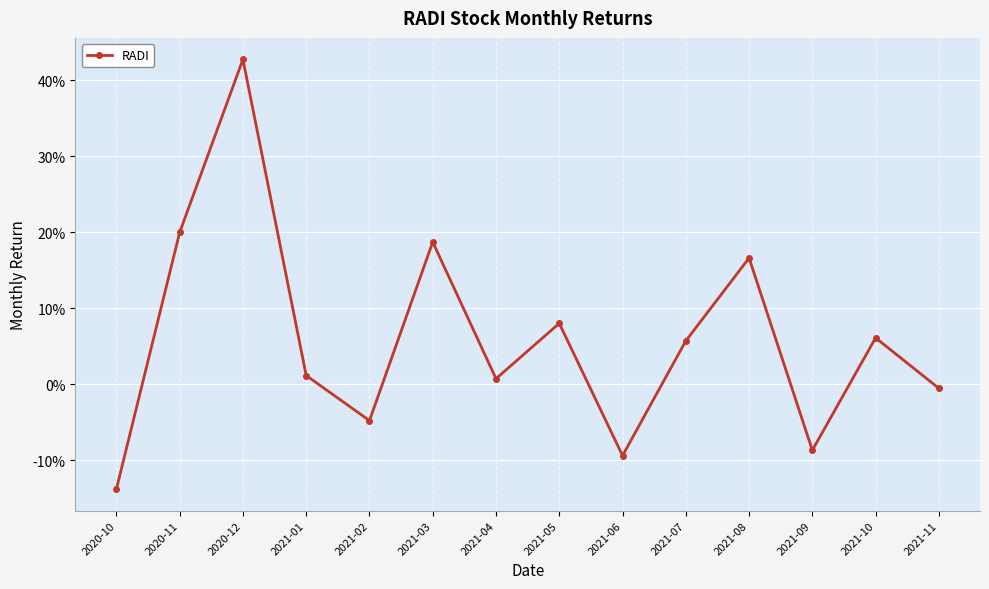

Rank the categories by value from lowest to highest.

2020-10, 2021-06, 2021-09, 2021-02, 2021-11, 2021-04, 2021-01, 2021-07, 2021-10, 2021-05, 2021-08, 2021-03, 2020-11, 2020-12